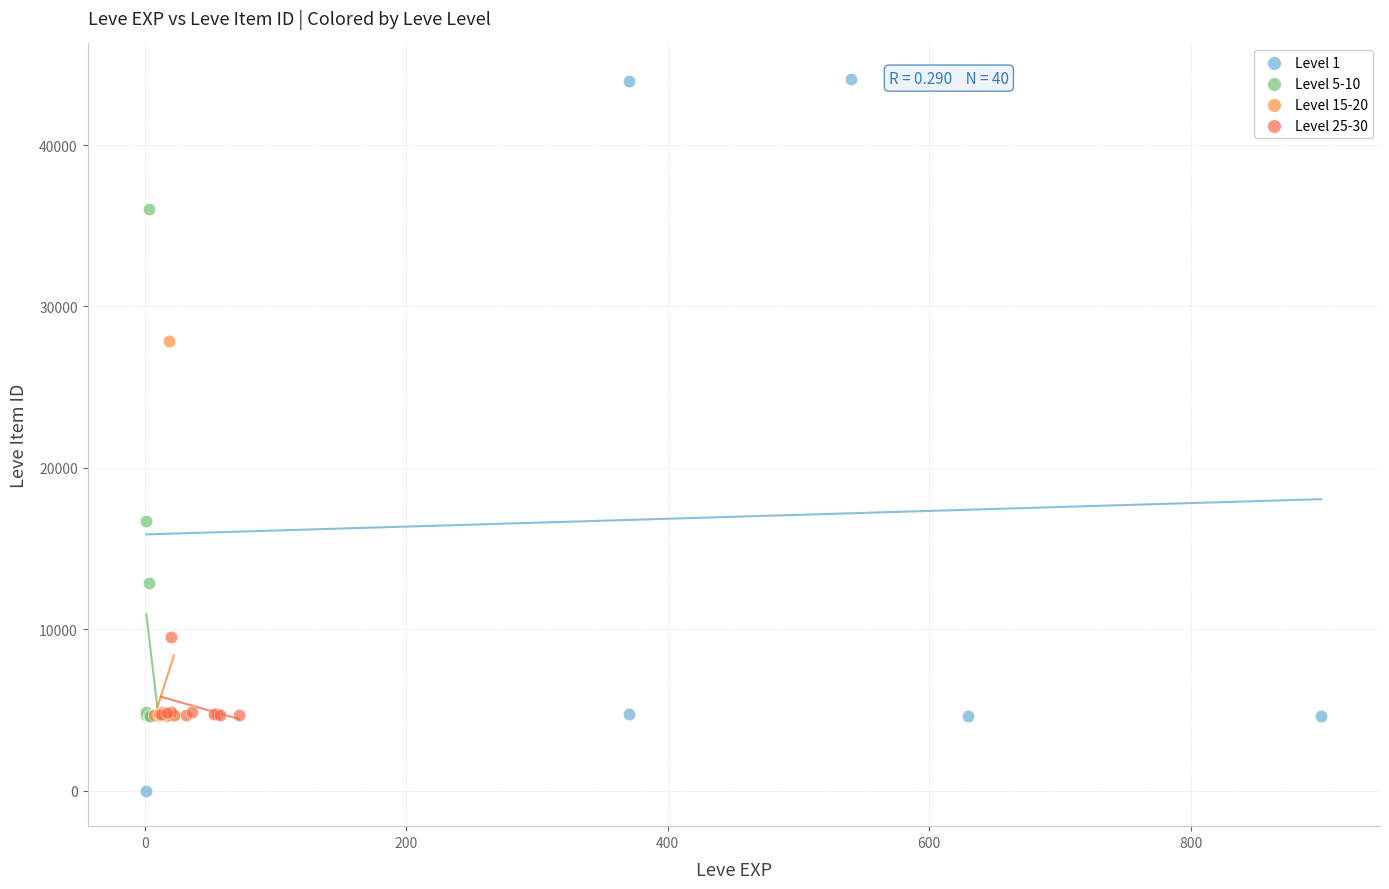

Which series contains the highest Y value?

Level 1